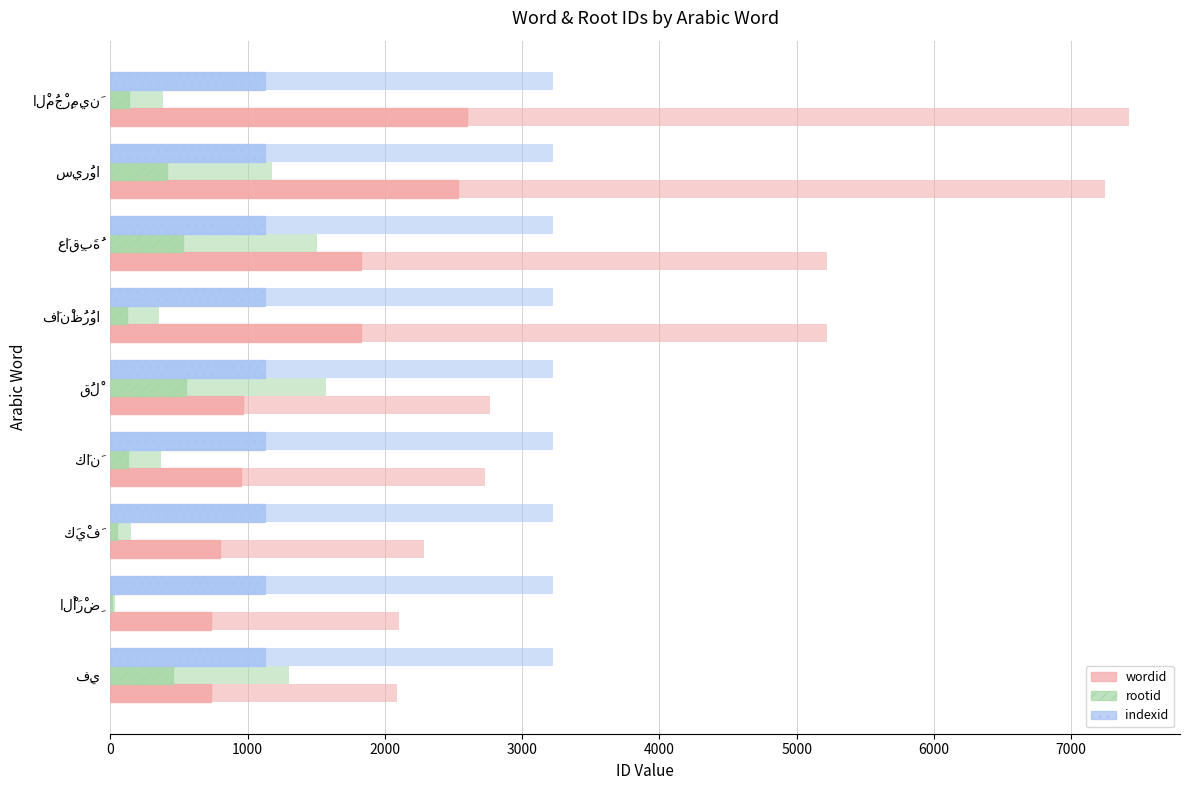

How many series are shown in this chart?

6